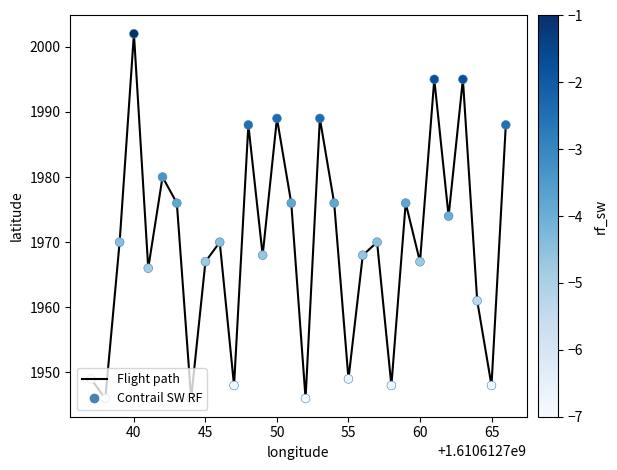

What is the smallest value displayed?

1946